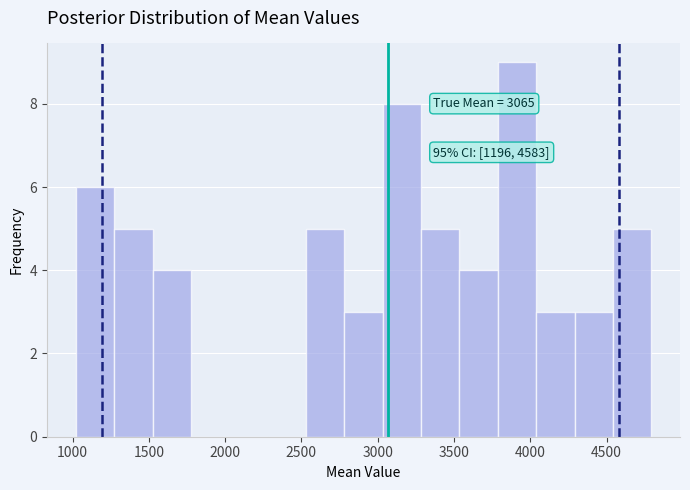

Over which range of the x-axis is the bar tallest?

3800 to 4050